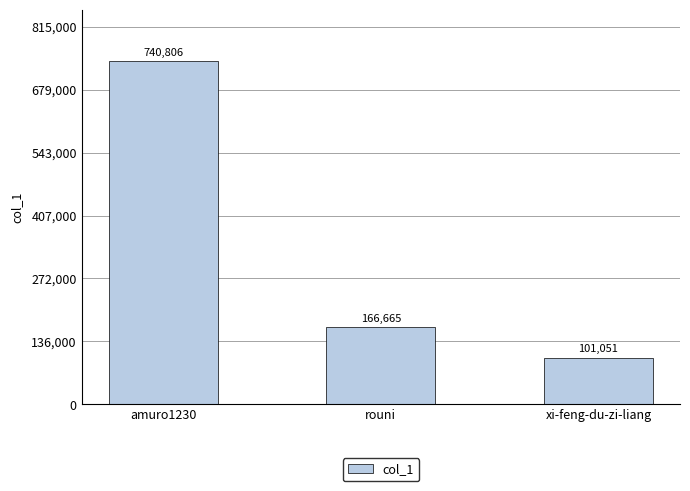

The value at amuro1230 is 258364. True or false?

False